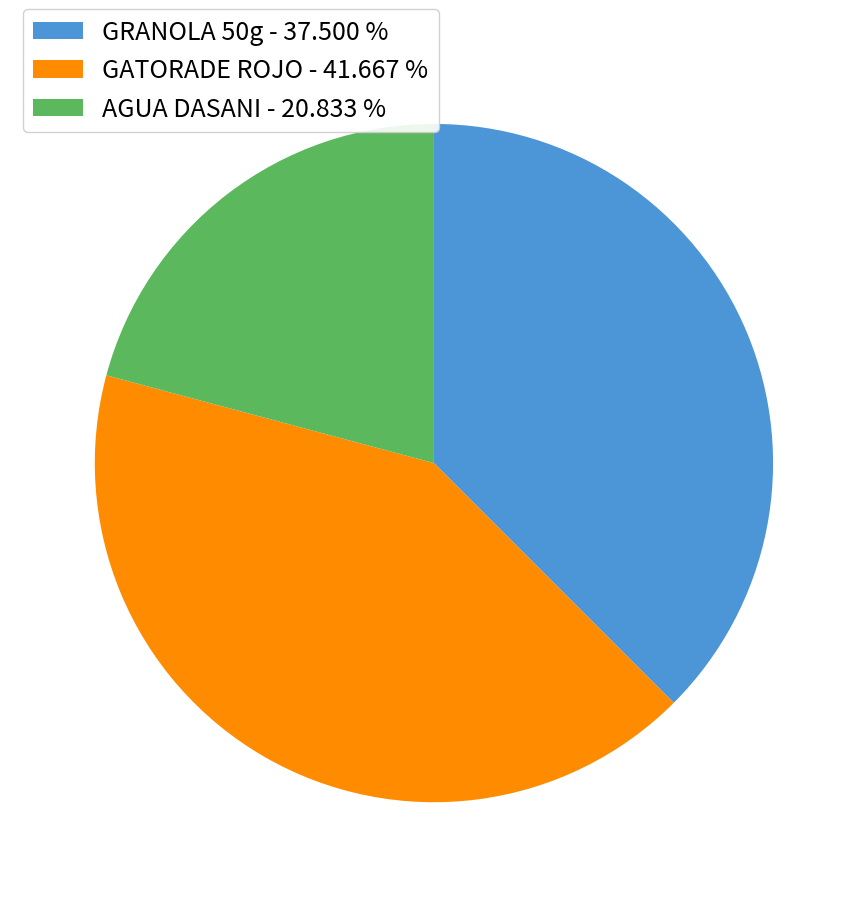

What is the smallest slice in the pie chart?

AGUA DASANI